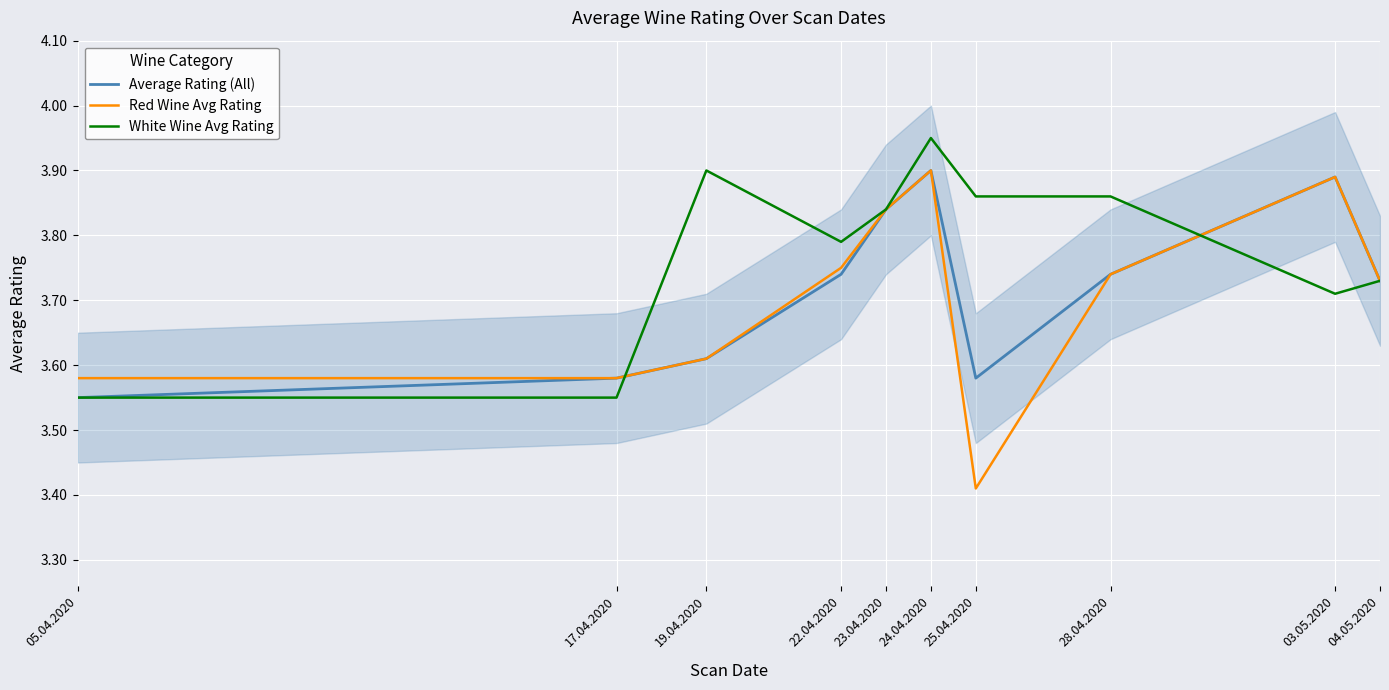

Which series has the largest range (max minus min)?

Red Wine Avg Rating